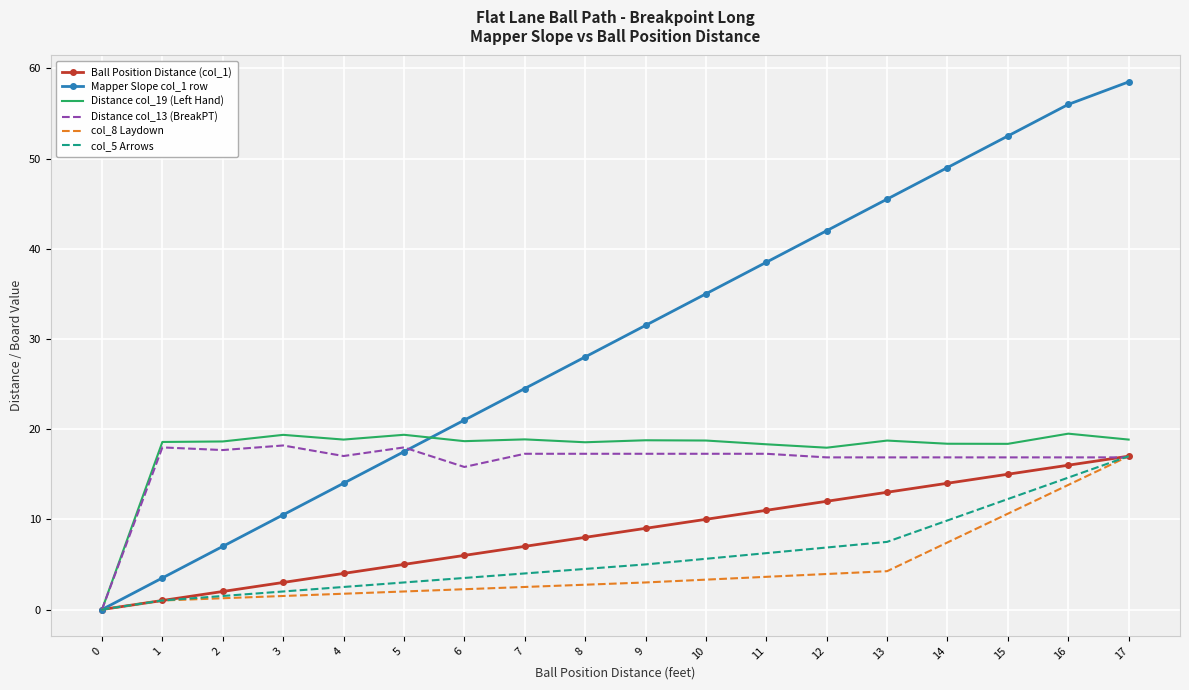

True or false: col_5 Arrows has a value of 4.5 at 8.

True